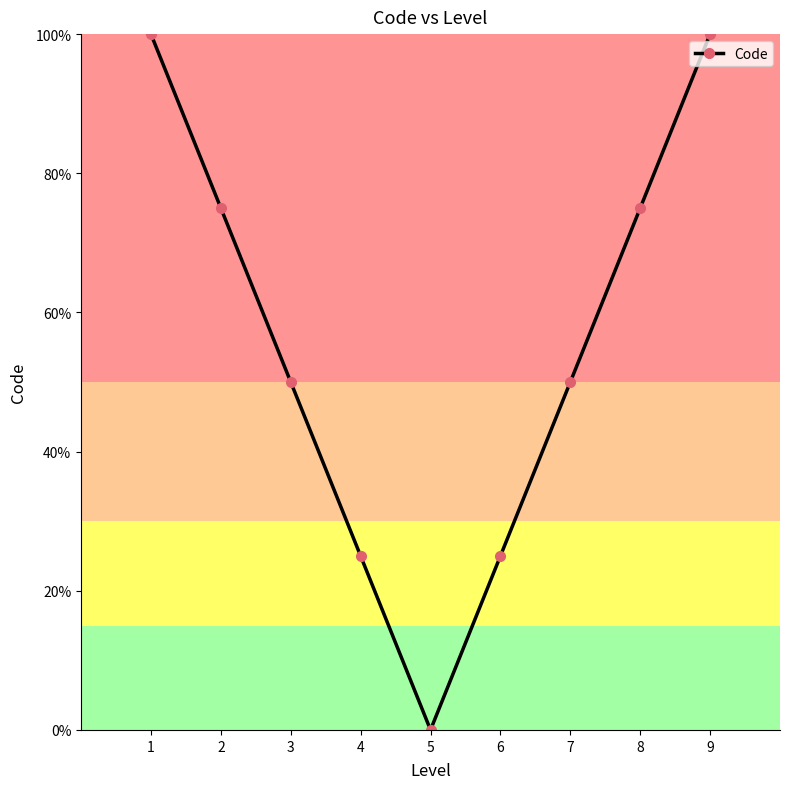

Reading left to right, transcribe all the data shown in this chart.

10.0	7.5	5.0	2.5	0.0	2.5	5.0	7.5	10.0